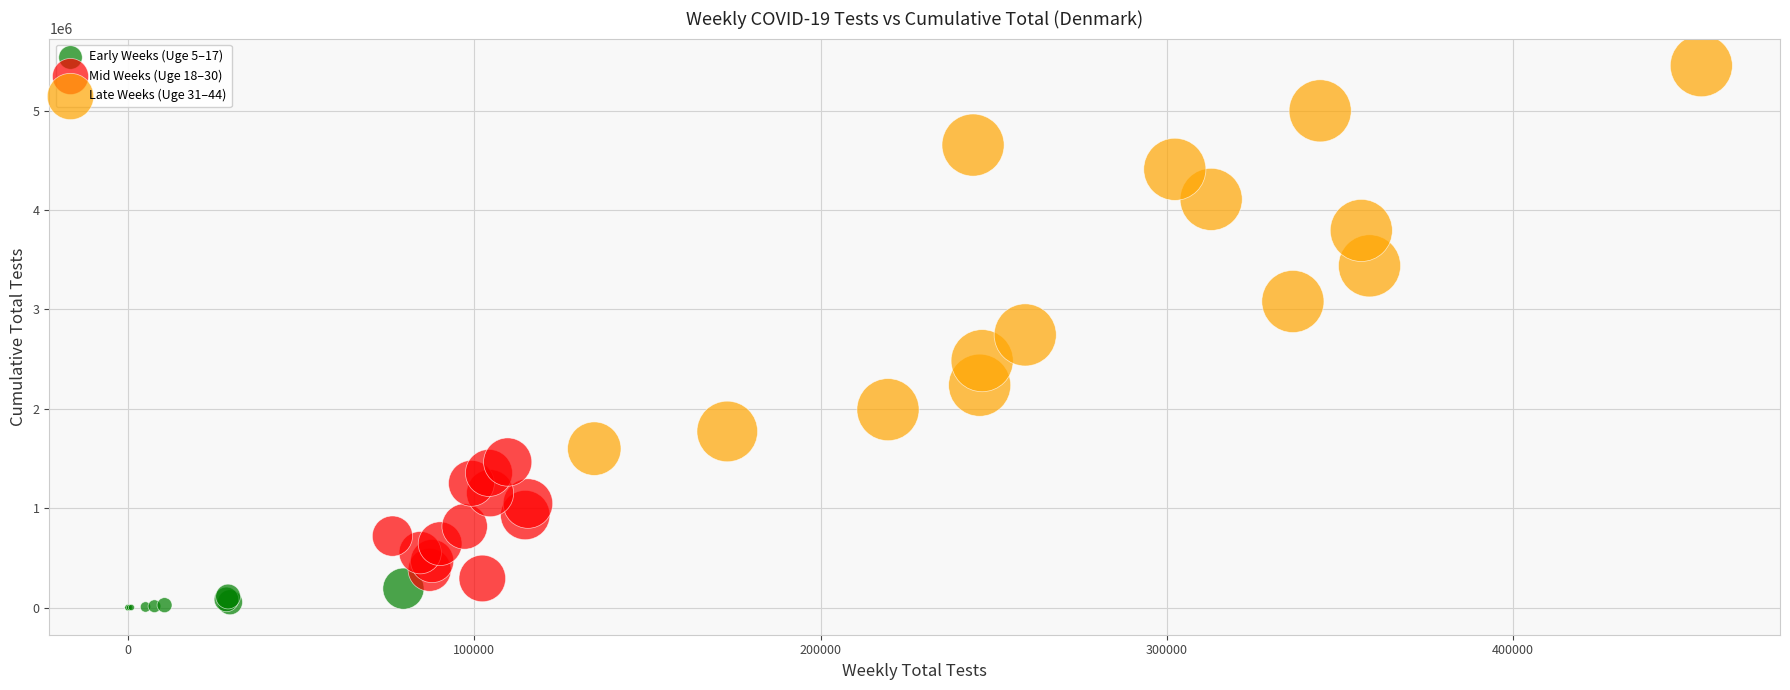

Which series reaches the minimum Y coordinate?

Early Weeks (Uge 5–17)